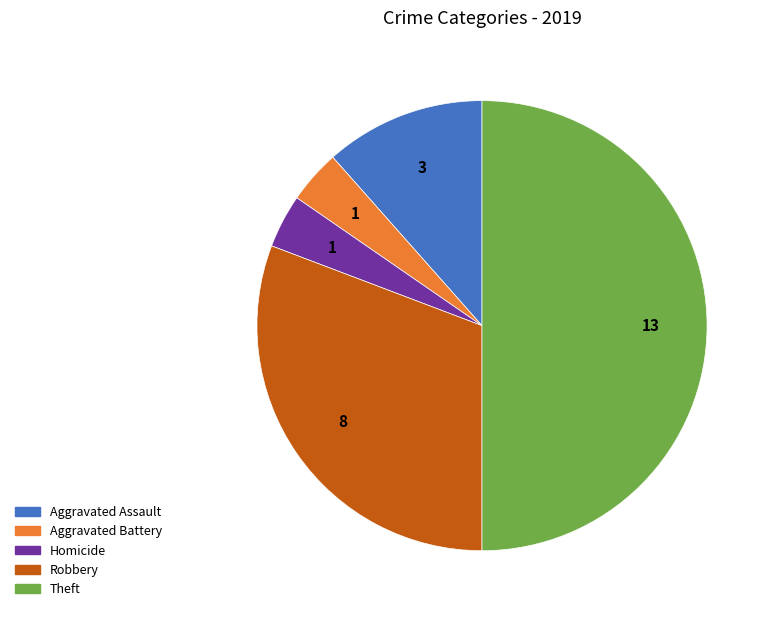

Is the sum of Aggravated Battery and Homicide greater than half?

No